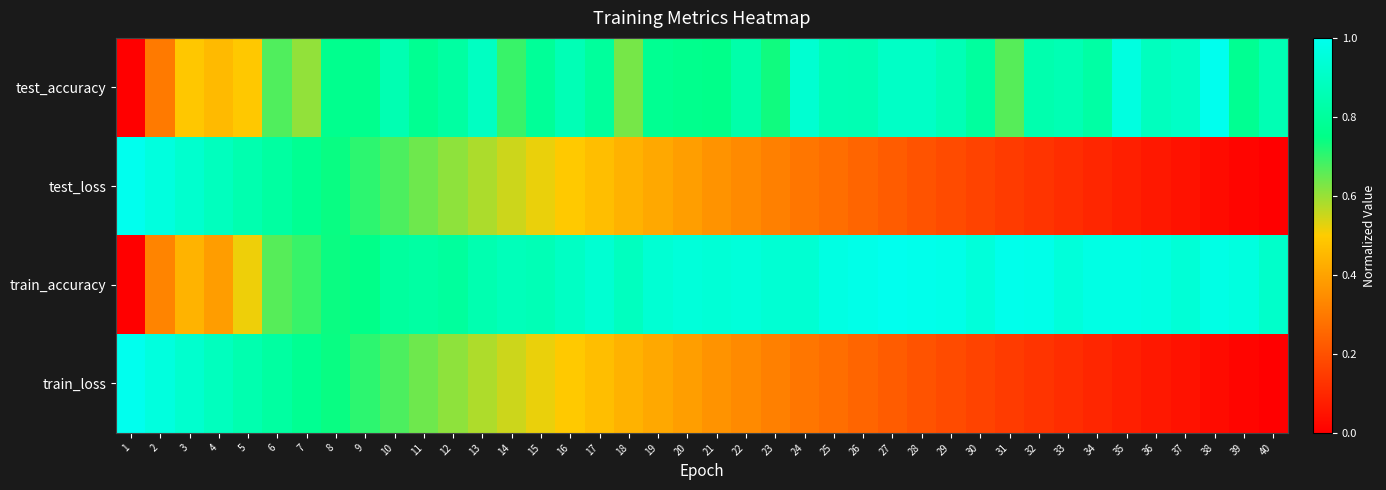

Reading right to left, transcribe all the data shown in this chart.

test_accuracy: 40=0.9	39=0.8	38=1.0	37=0.9	36=0.9	35=1.0	34=0.8	33=0.9	32=0.8	31=0.7	30=0.8	29=0.9	28=0.9	27=0.9	26=0.9	25=0.9	24=0.9	23=0.7	22=0.8	21=0.8	20=0.8	19=0.8	18=0.6	17=0.8	16=0.9	15=0.8	14=0.7	13=0.9	12=0.8	11=0.8	10=0.9	9=0.8	8=0.8	7=0.6	6=0.7	5=0.5	4=0.5	3=0.5	2=0.3	1=0.0
test_loss: 40=0.0	39=0.0	38=0.0	37=0.0	36=0.1	35=0.1	34=0.1	33=0.1	32=0.1	31=0.1	30=0.2	29=0.2	28=0.2	27=0.2	26=0.2	25=0.3	24=0.3	23=0.3	22=0.3	21=0.4	20=0.4	19=0.4	18=0.4	17=0.5	16=0.5	15=0.5	14=0.6	13=0.6	12=0.6	11=0.6	10=0.7	9=0.7	8=0.7	7=0.8	6=0.8	5=0.8	4=0.9	3=0.9	2=1.0	1=1.0
train_accuracy: 40=0.9	39=1.0	38=1.0	37=0.9	36=1.0	35=1.0	34=1.0	33=0.9	32=1.0	31=1.0	30=1.0	29=1.0	28=1.0	27=1.0	26=1.0	25=1.0	24=0.9	23=0.9	22=0.9	21=0.9	20=1.0	19=0.9	18=0.9	17=0.9	16=0.9	15=0.9	14=0.9	13=0.8	12=0.8	11=0.8	10=0.8	9=0.8	8=0.7	7=0.7	6=0.7	5=0.5	4=0.4	3=0.4	2=0.3	1=0.0
train_loss: 40=0.0	39=0.0	38=0.0	37=0.0	36=0.1	35=0.1	34=0.1	33=0.1	32=0.1	31=0.1	30=0.2	29=0.2	28=0.2	27=0.2	26=0.2	25=0.3	24=0.3	23=0.3	22=0.3	21=0.4	20=0.4	19=0.4	18=0.4	17=0.5	16=0.5	15=0.5	14=0.6	13=0.6	12=0.6	11=0.6	10=0.7	9=0.7	8=0.7	7=0.8	6=0.8	5=0.8	4=0.9	3=0.9	2=1.0	1=1.0